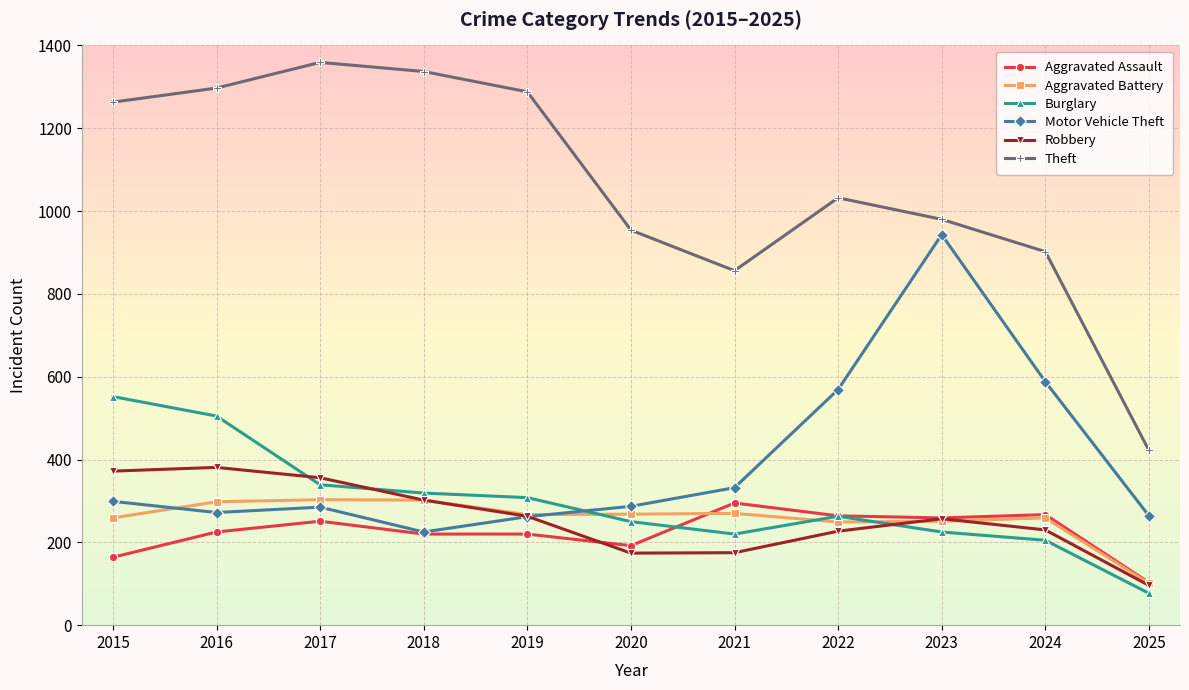

The value of Burglary at 2021 is 325. True or false?

False